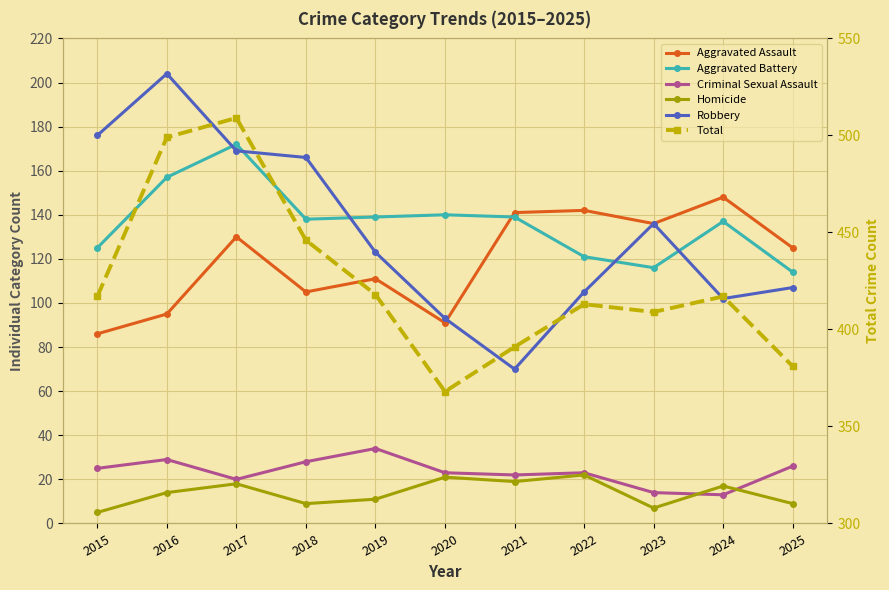

Between which two adjacent categories do Aggravated Battery and Aggravated Assault first intersect?

2020 and 2021